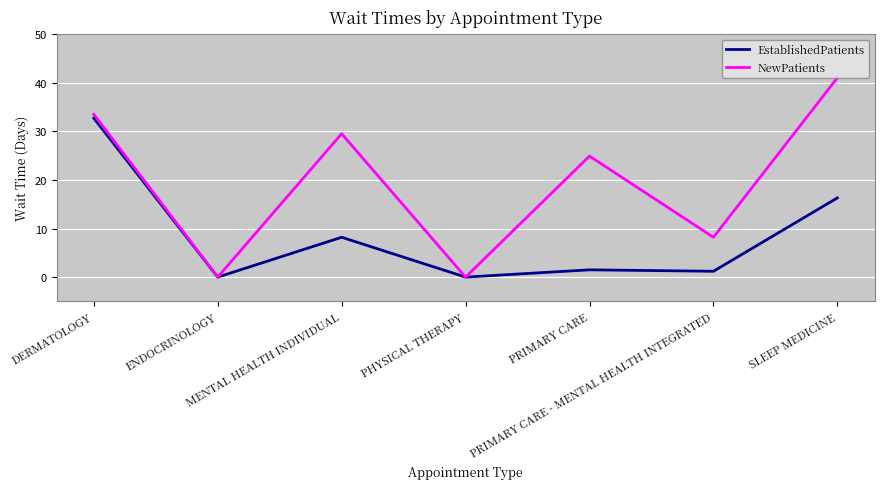

At which category is the sum across all series the highest?

DERMATOLOGY